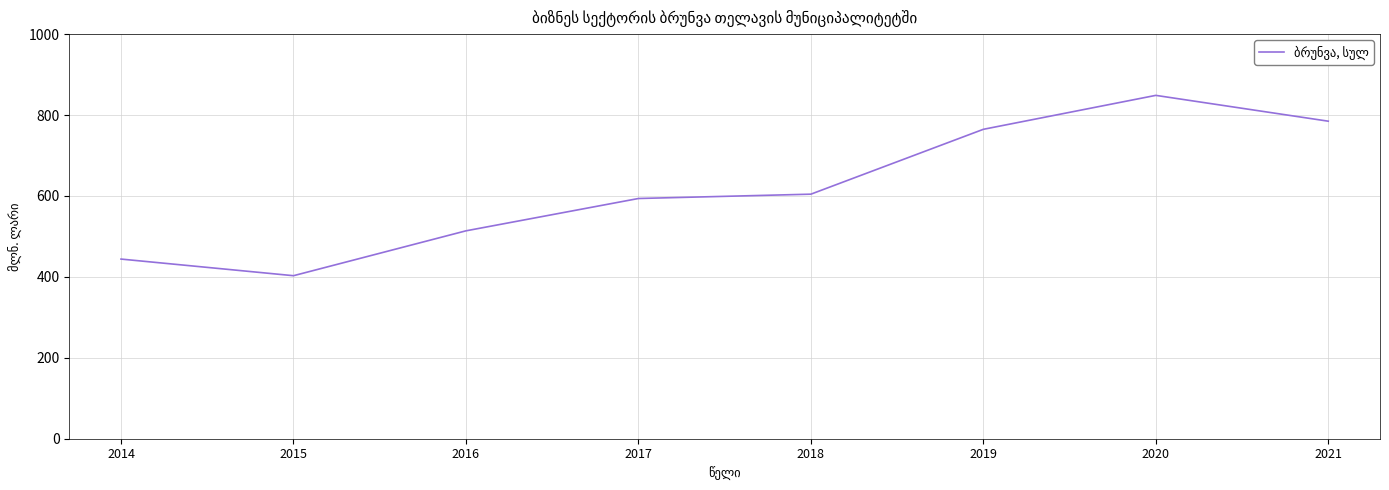

How many values are below 604?

4